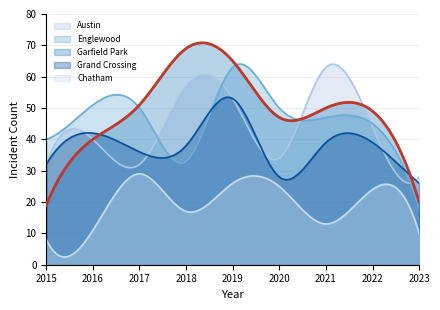

Reading left to right, extract all data points from this chart.

Austin: 32	40	32	57	53	34	63	44	28
Englewood: 40	51	50	33	63	50	47	45	18
Garfield Park: 19	40	51	69	65	47	50	49	20
Grand Crossing: 32	42	36	38	53	28	39	39	26
Chatham: 8	11	29	17	26	25	13	24	10